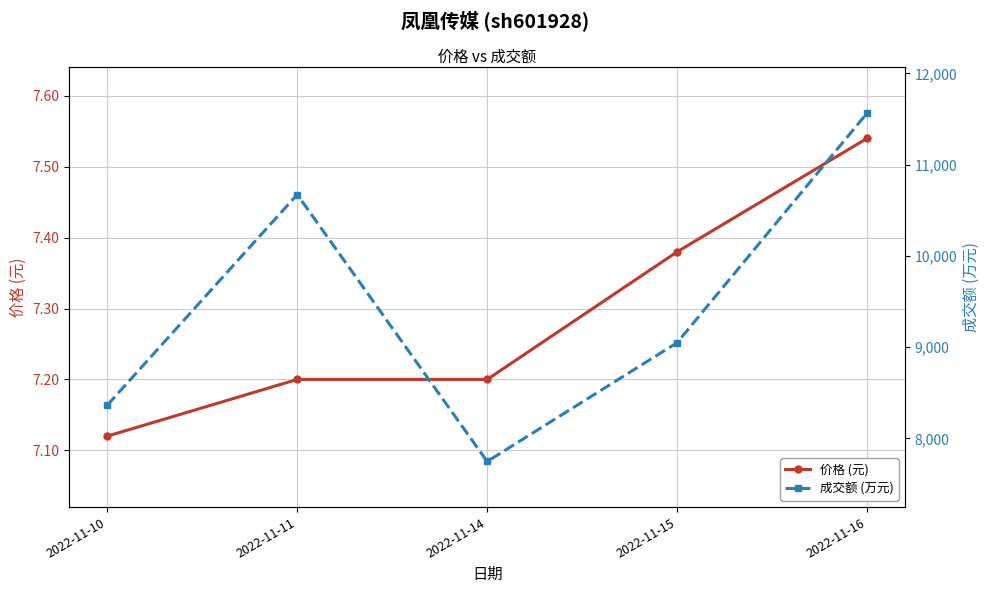

Which label corresponds to the largest value in the chart?

2022-11-16